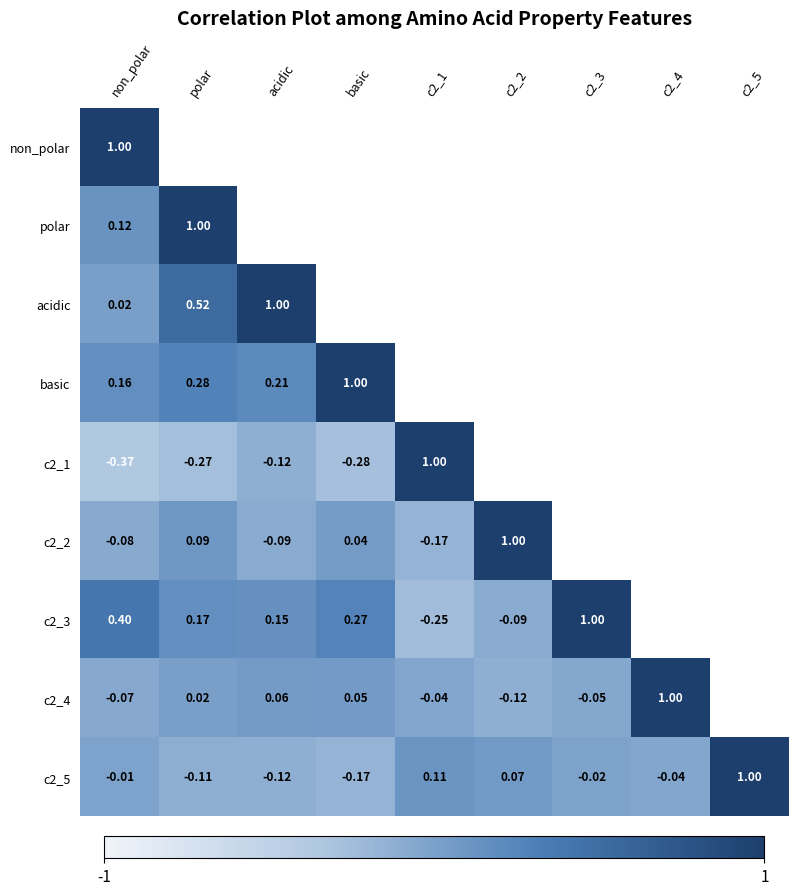

What is the minimum value for c2_4?

-0.1